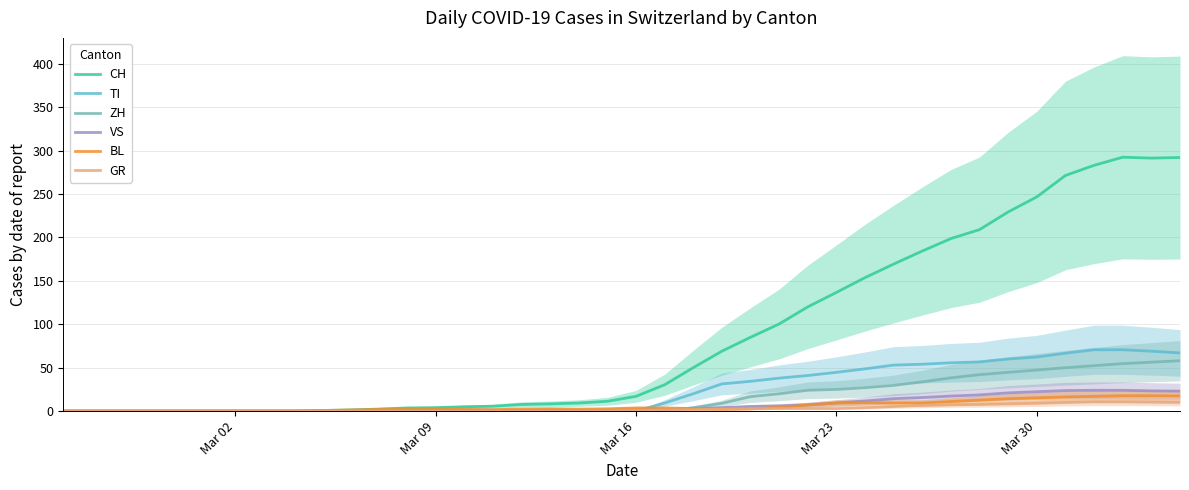

The BL series shows 2.3 at Mar 09. True or false?

True